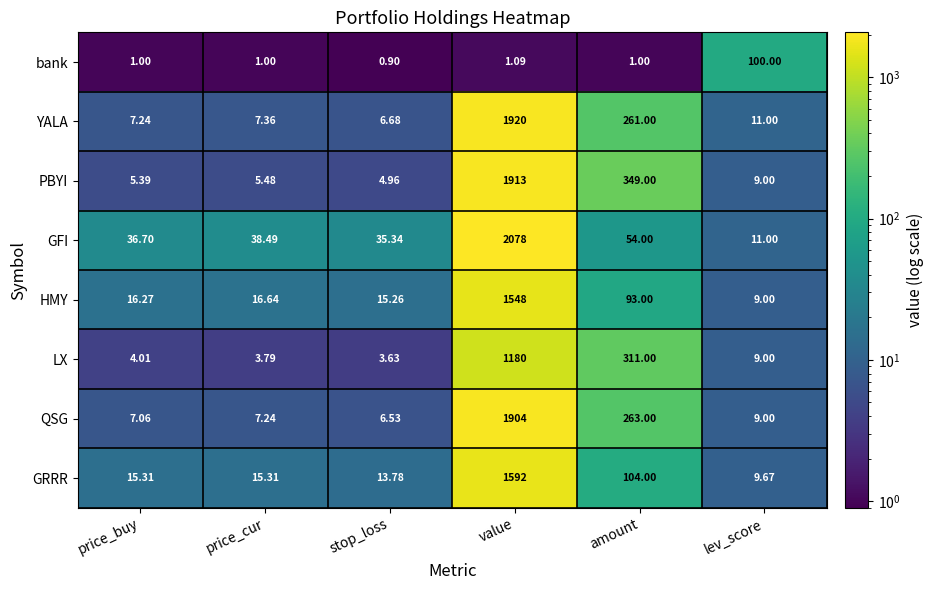

Which category has the highest value across all series?

value